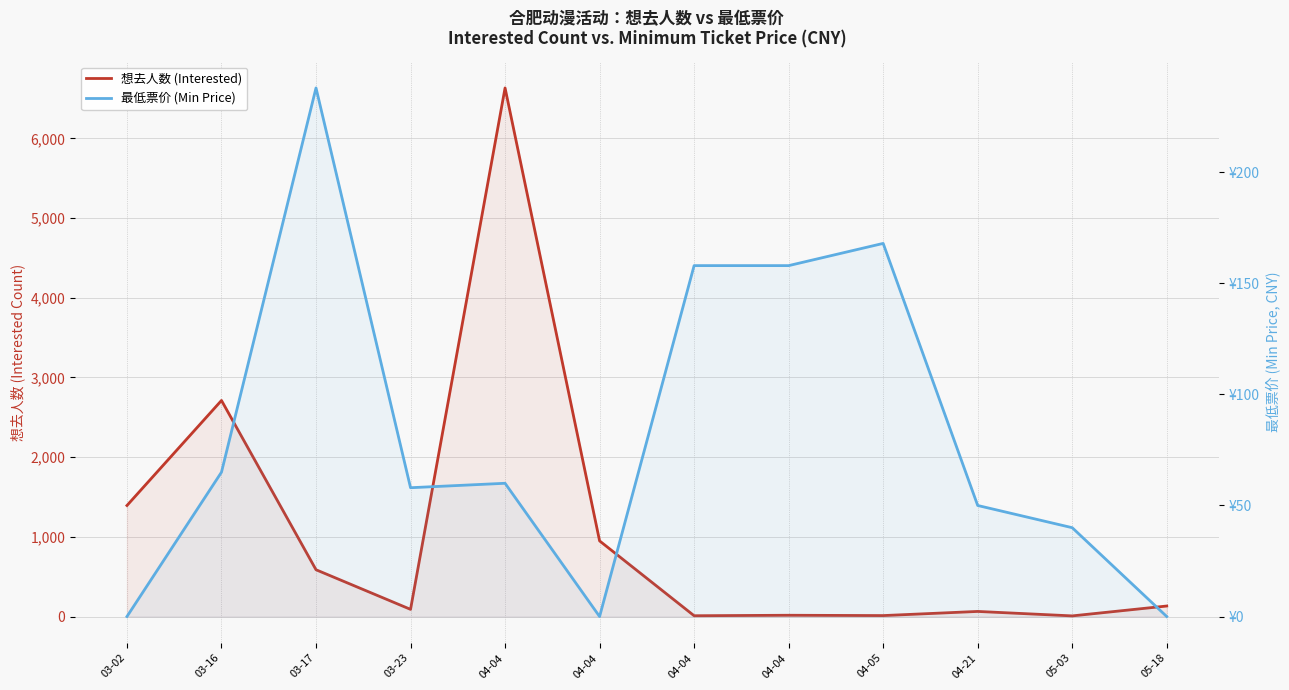

The value of 最低票价 (Min Price) at 03-23 is 90. True or false?

False